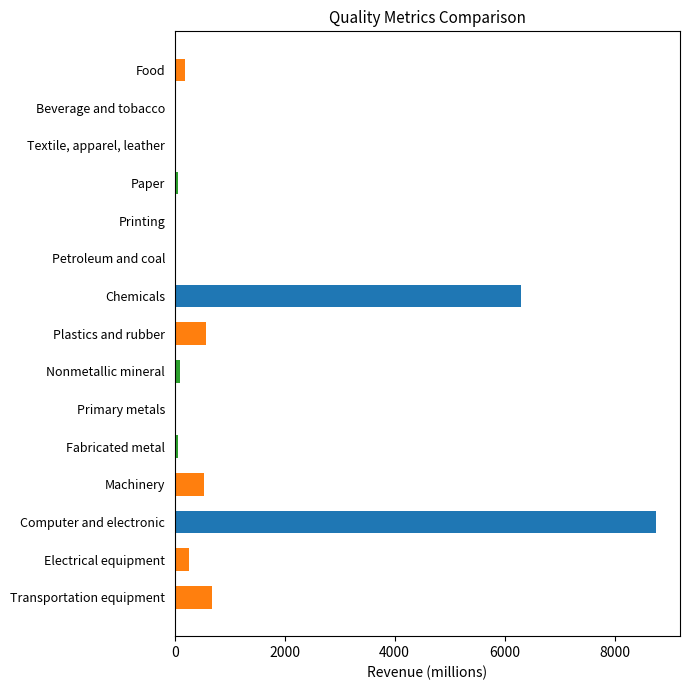

Are the bars grouped side by side (vs. stacked)?

No